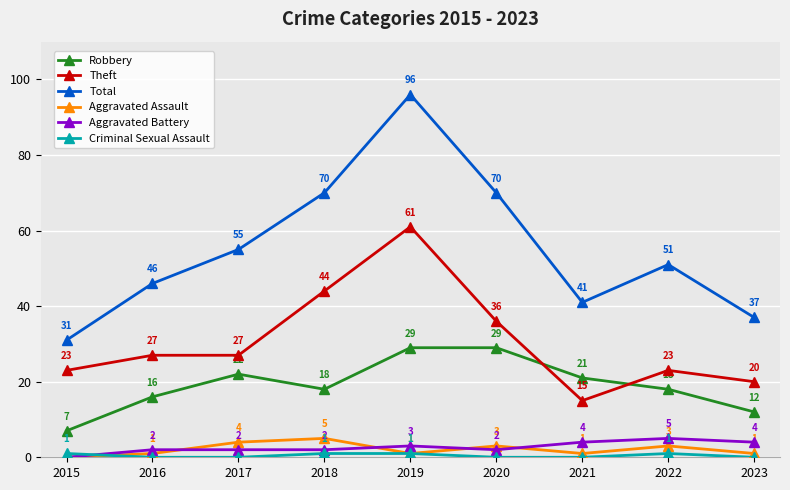

Read the Aggravated Battery value at 2021.

4